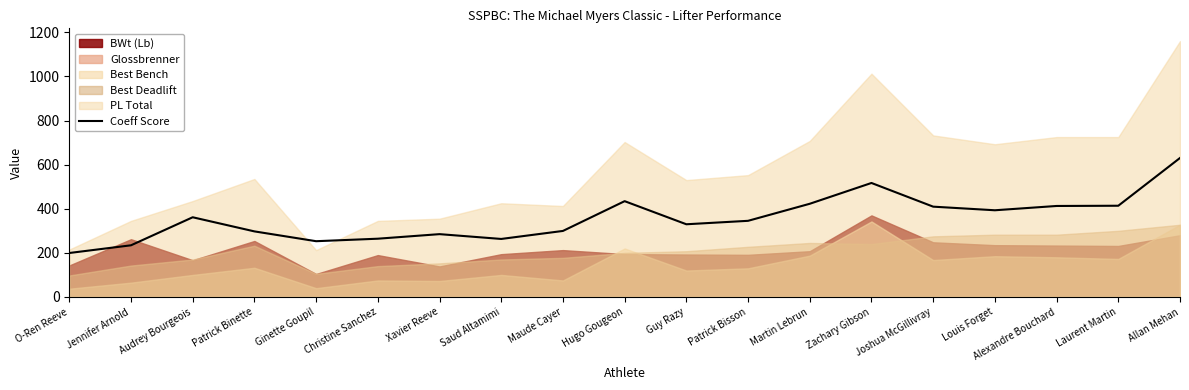

How many points are lower than both their immediate neighbors (excluding endpoints)?

4